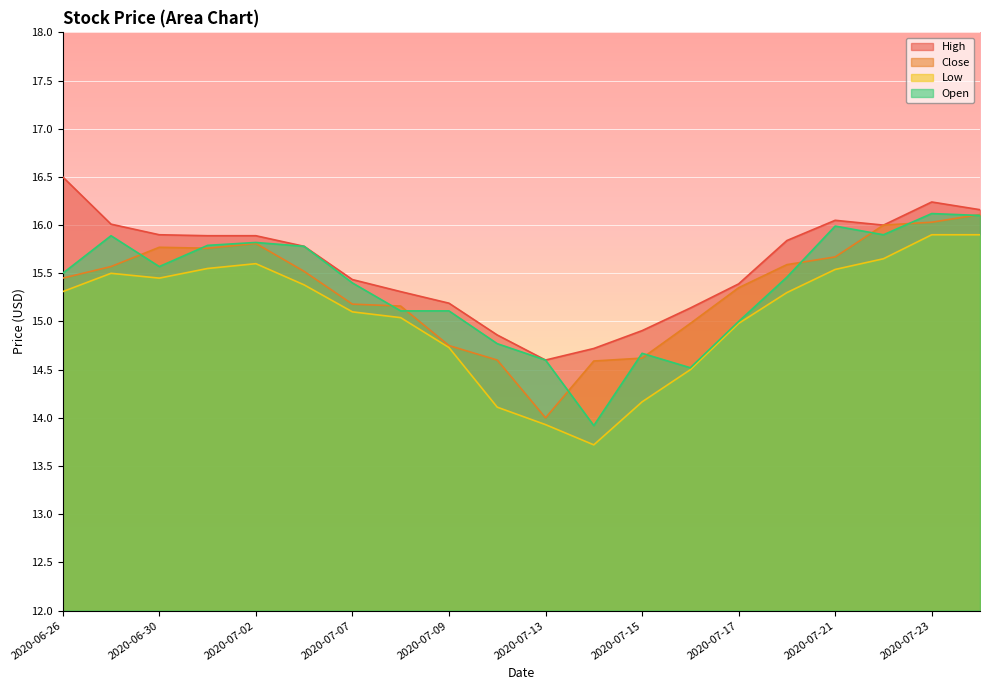

True or false: High and Close intersect in this chart.

False